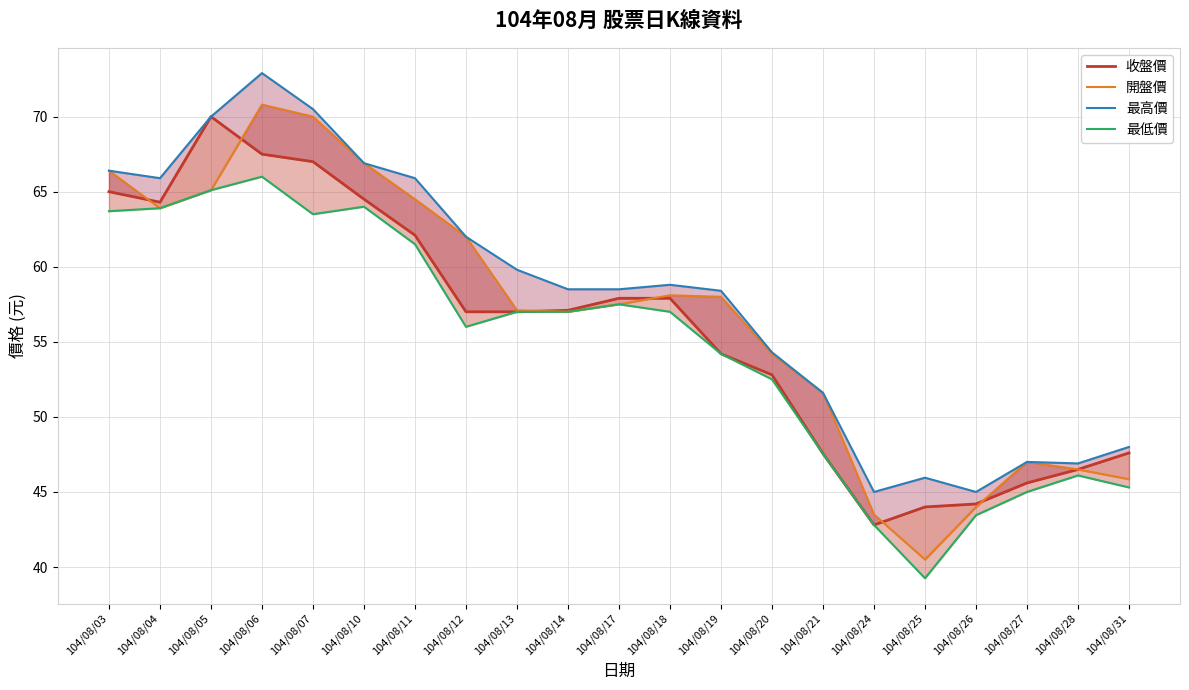

What is the spread (max minus min) of values at 104/08/11?

4.4